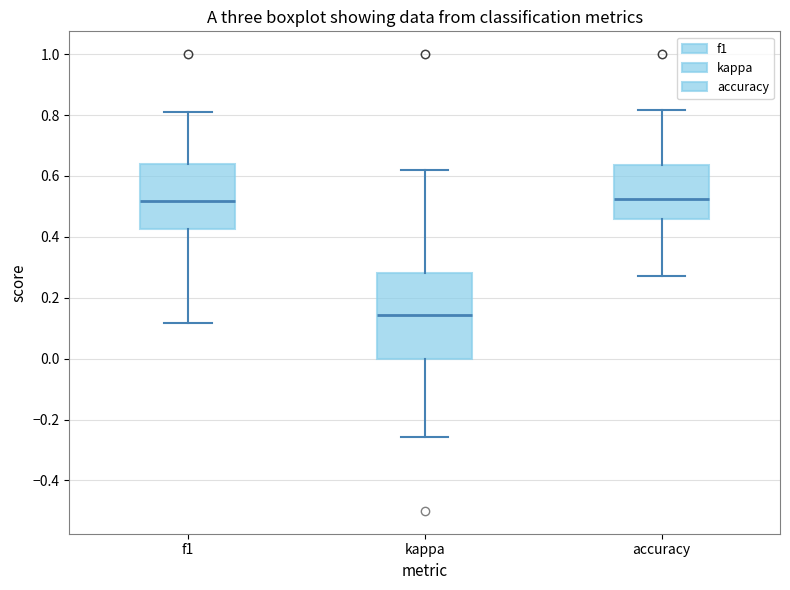

Comparing the boxes themselves (not the whiskers), which one is the tallest?

kappa